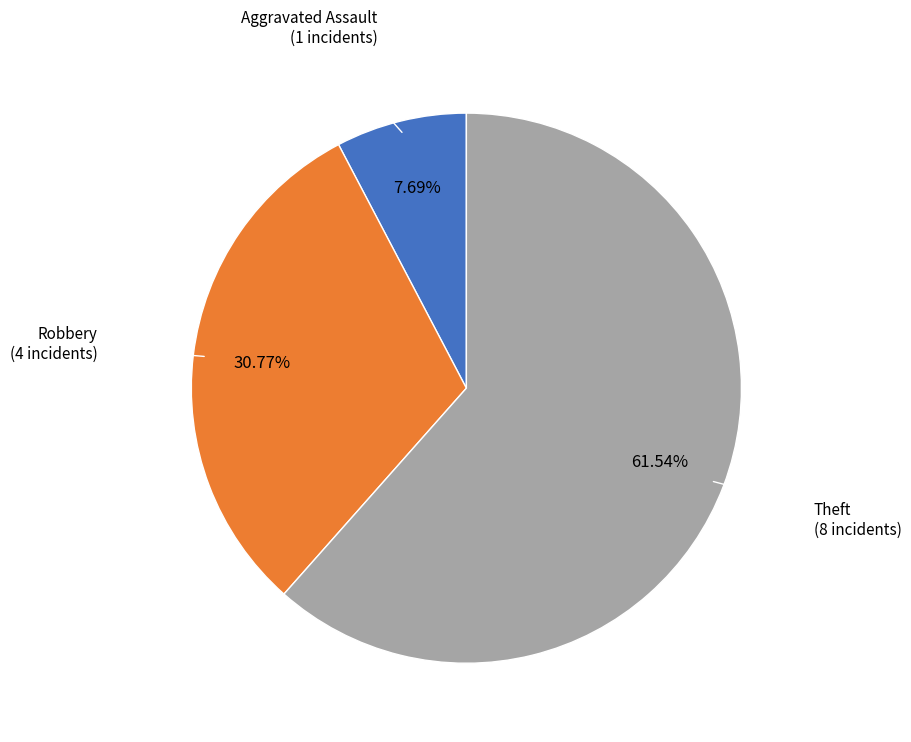

Is there a majority slice in this chart?

Yes